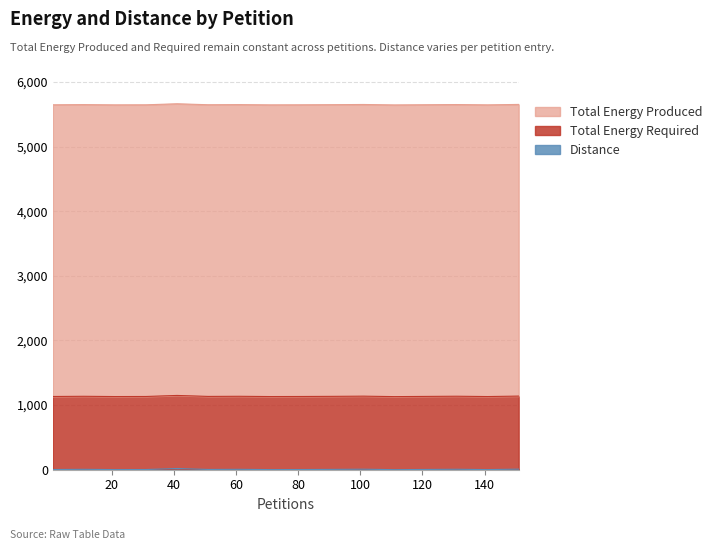

How many values in the Distance series are below 4?

7